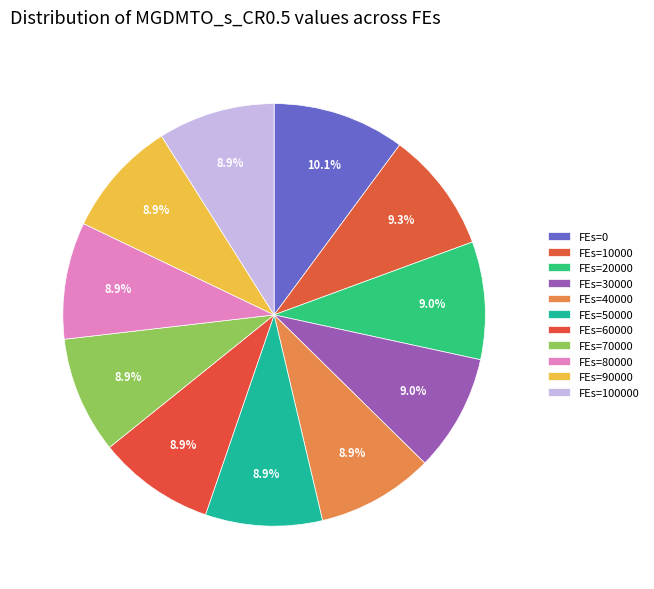

How many segments does this pie chart have?

11